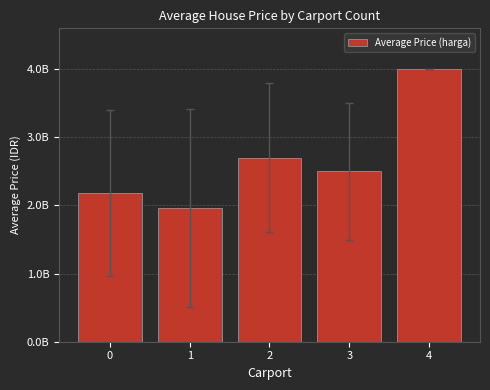

Is it true that the value at 4 is 4000000000?

True